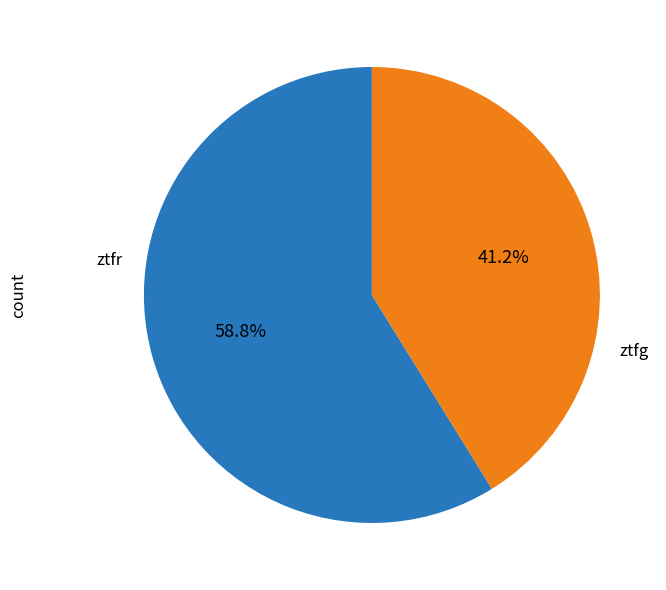

The ztfr slice represents 59% of the pie. True or false?

True